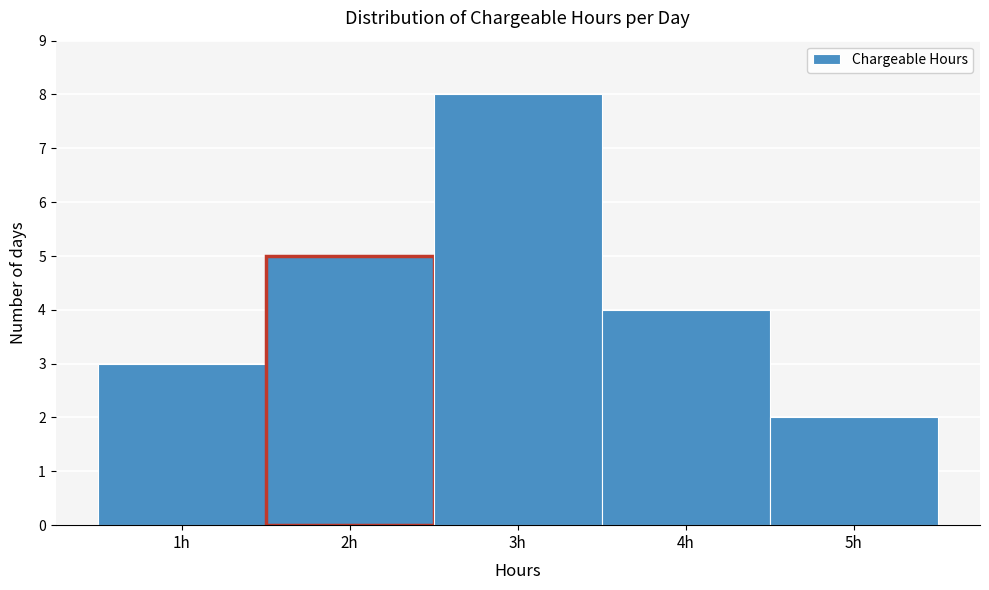

Reading left to right, transcribe this chart: for each bar, give the range it covers on the x-axis and its height. The values are not printed on the chart, so give them approximately, as read against the axis.

0.5 to 1.5: 3
1.5 to 2.5: 5
2.5 to 3.5: 8
3.5 to 4.5: 4
4.5 to 5.5: 2